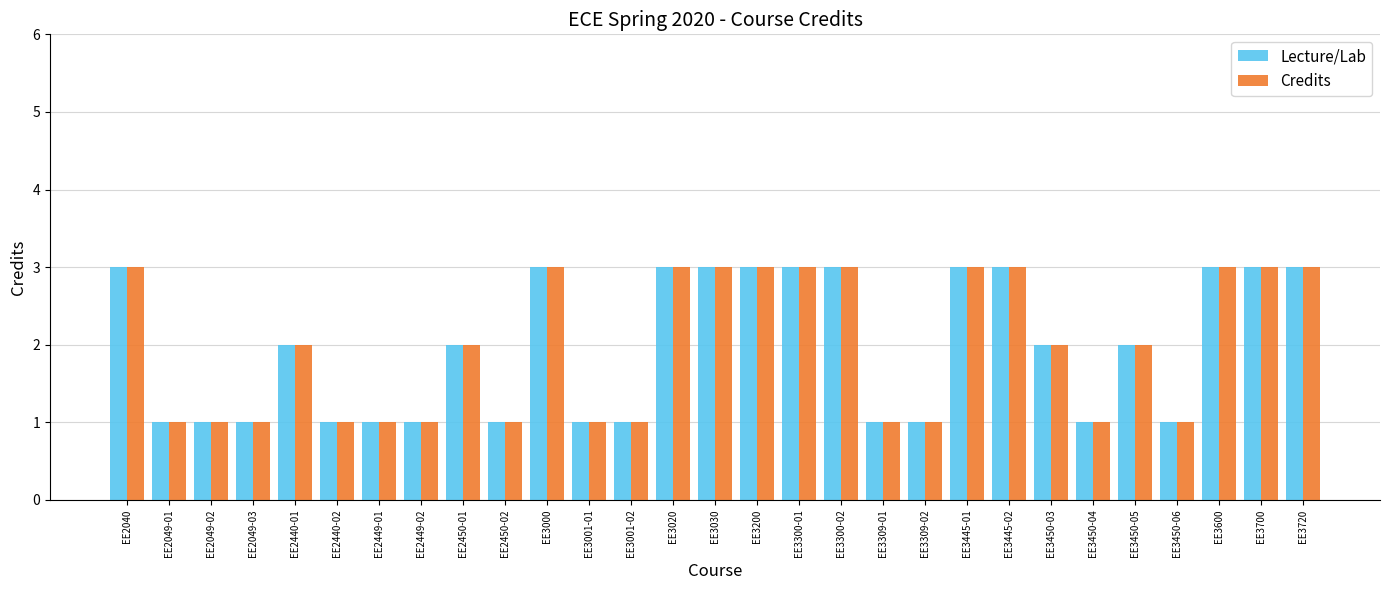

What is the approximate value of Credits at EE3700?

3